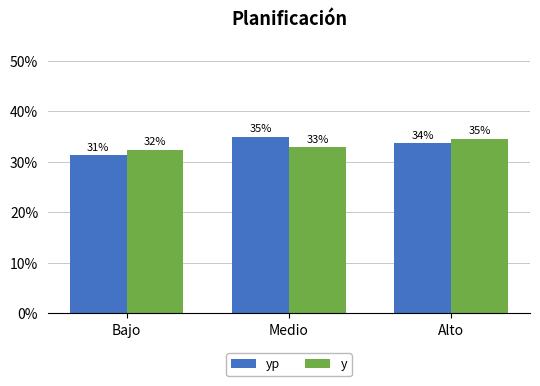

Are the bars horizontal?

No